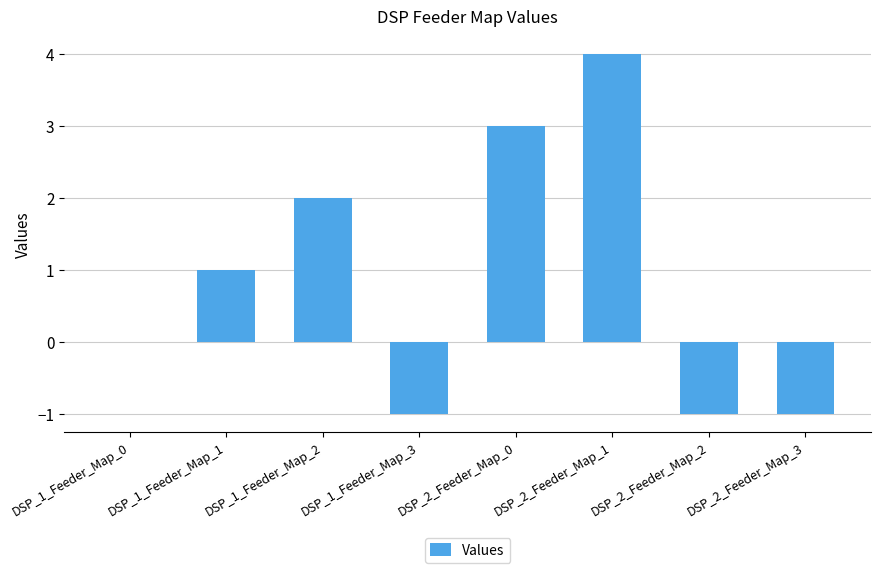

What is the difference between the values at DSP_2_Feeder_Map_3 and DSP_2_Feeder_Map_0?

4